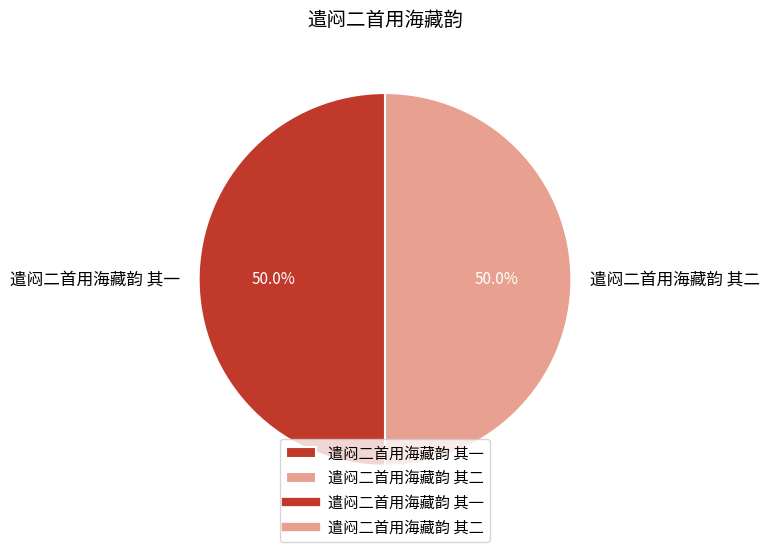

Is it true that 遣闷二首用海藏韵 其二 is 60% of the pie?

False